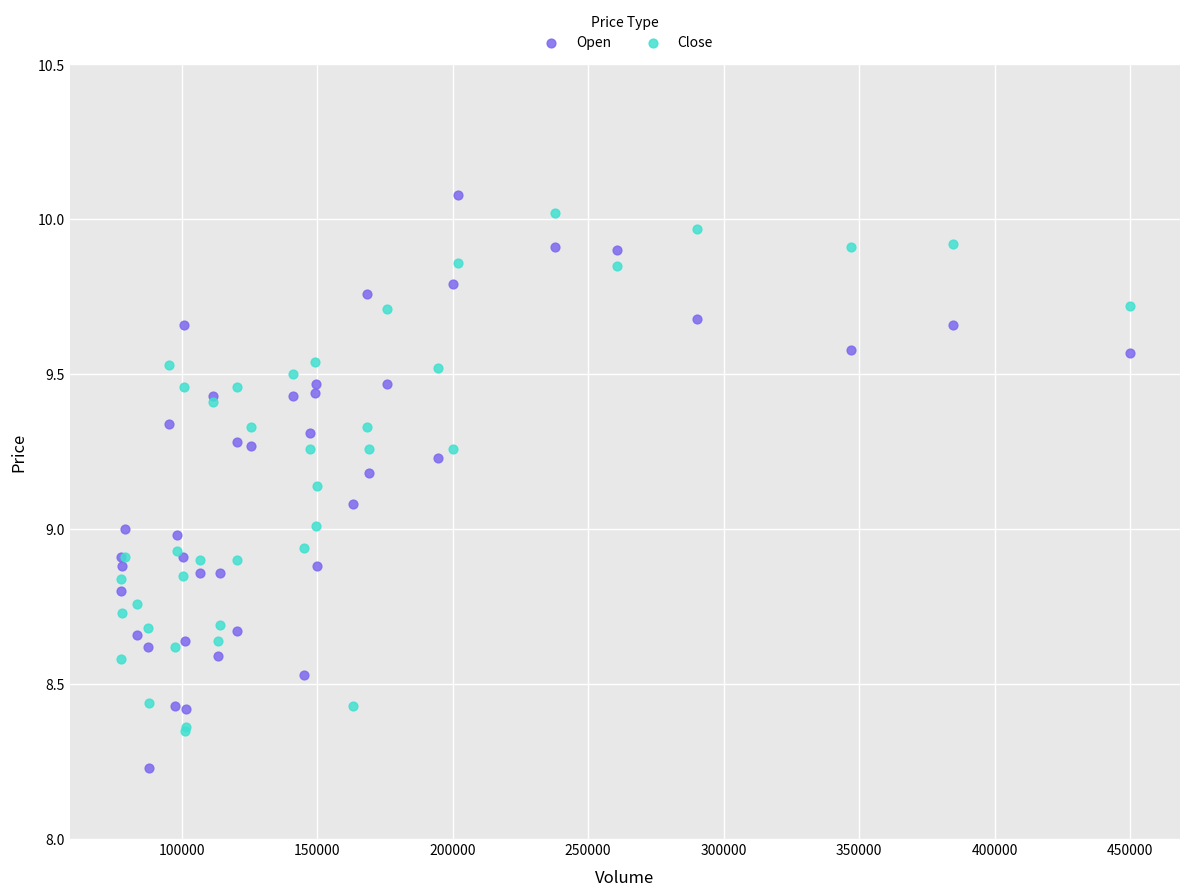

Which series contains the lowest Y value?

Open